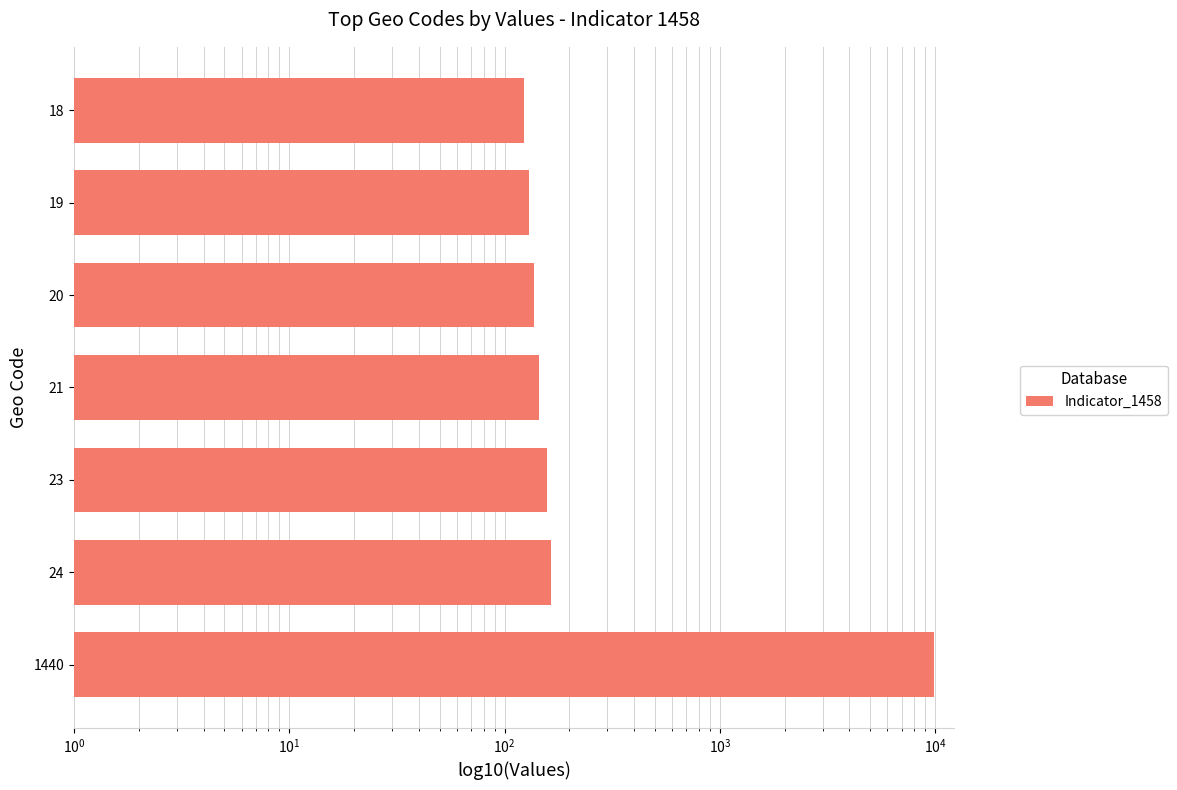

Is it true that the value at 8 is 34?

False